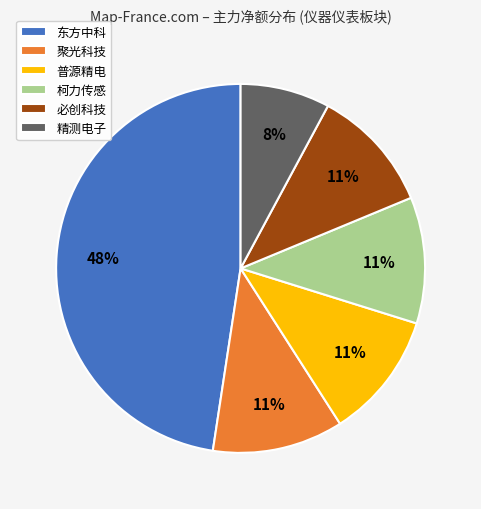

Which has a higher value, 聚光科技 or 东方中科?

东方中科